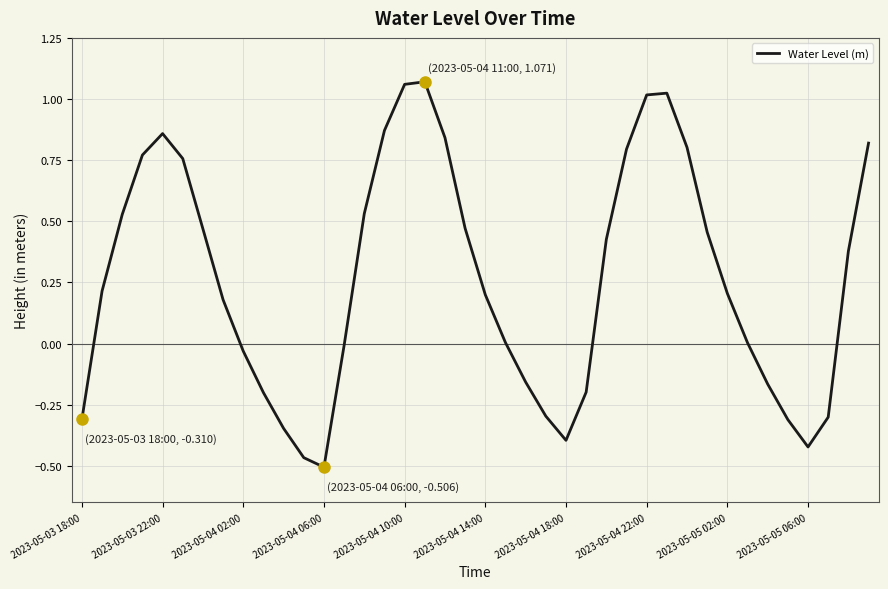

How many interior local peaks (higher than both neighbors) does the data have?

3